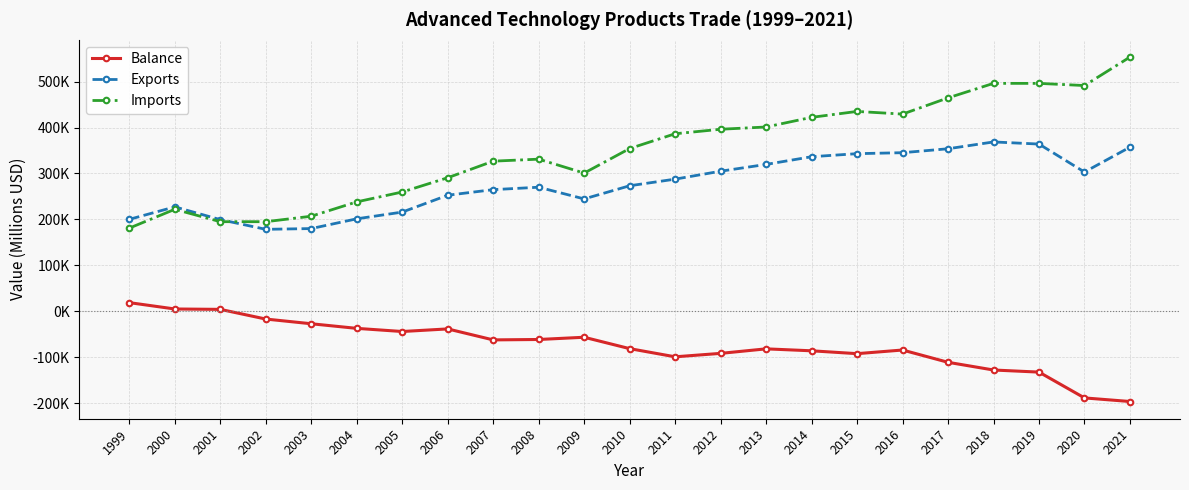

At which category is the sum across all series the highest?

2018